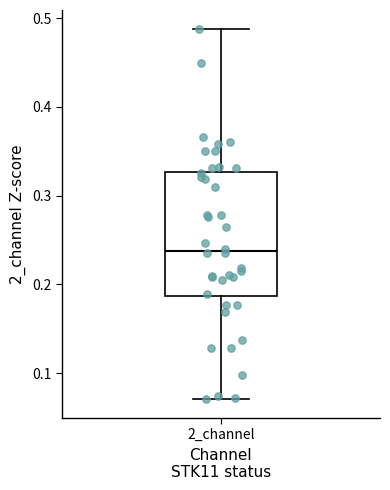

Transcribe this box plot: give where the median line is, the range the box spans, and where the two whiskers end, as read against the y-axis. The values are not printed on the chart, so give them approximately, as read against the axis.

median 0.24, box 0.19 to 0.33, whiskers 0.07 to 0.49